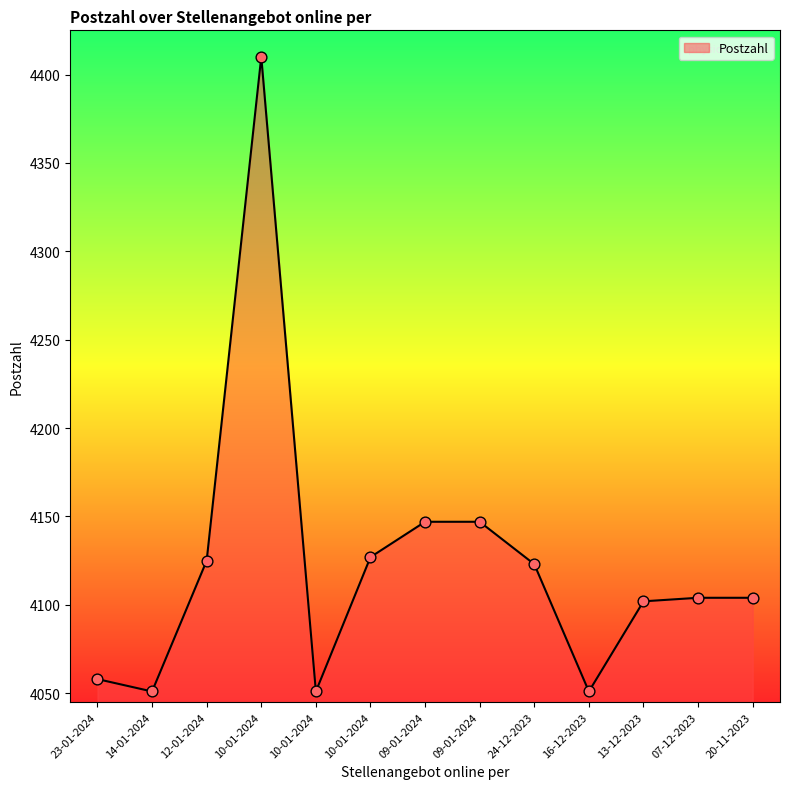

What is the change in value from 10-01-2024 to 09-01-2024?

+96